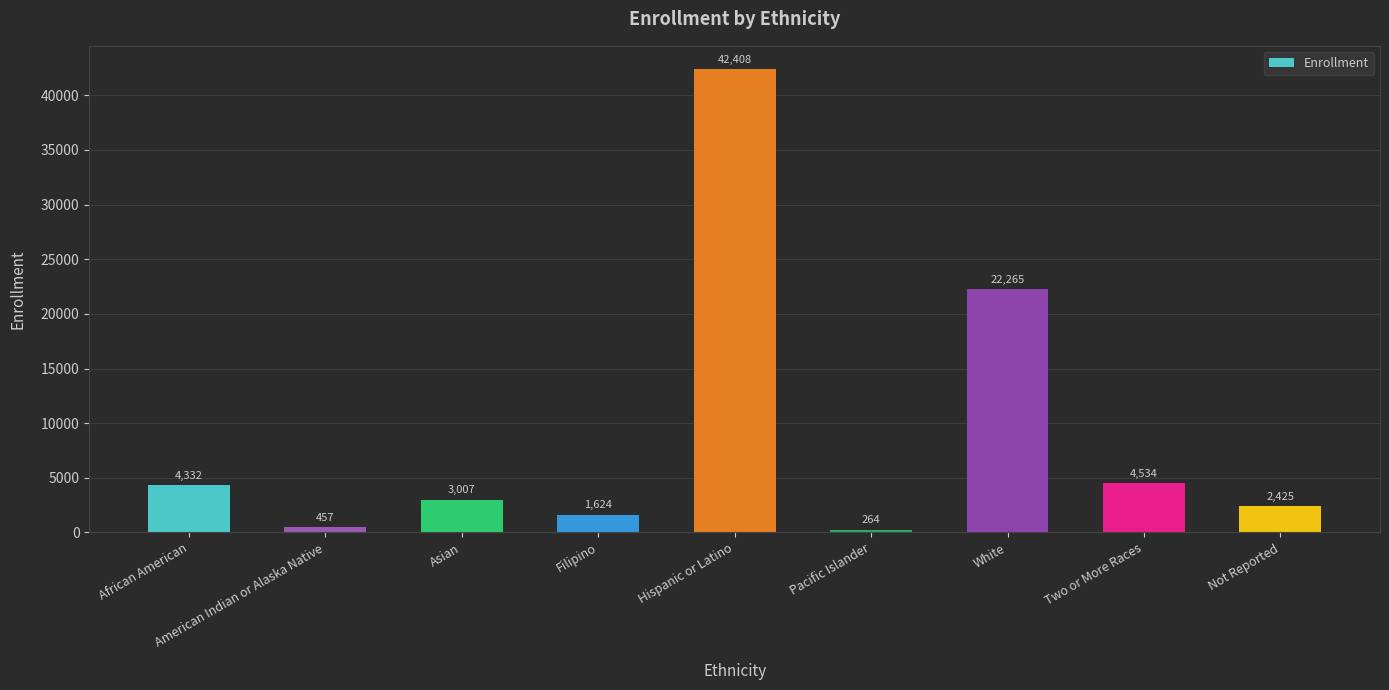

At which category does the chart reach its peak across all series?

Hispanic or Latino